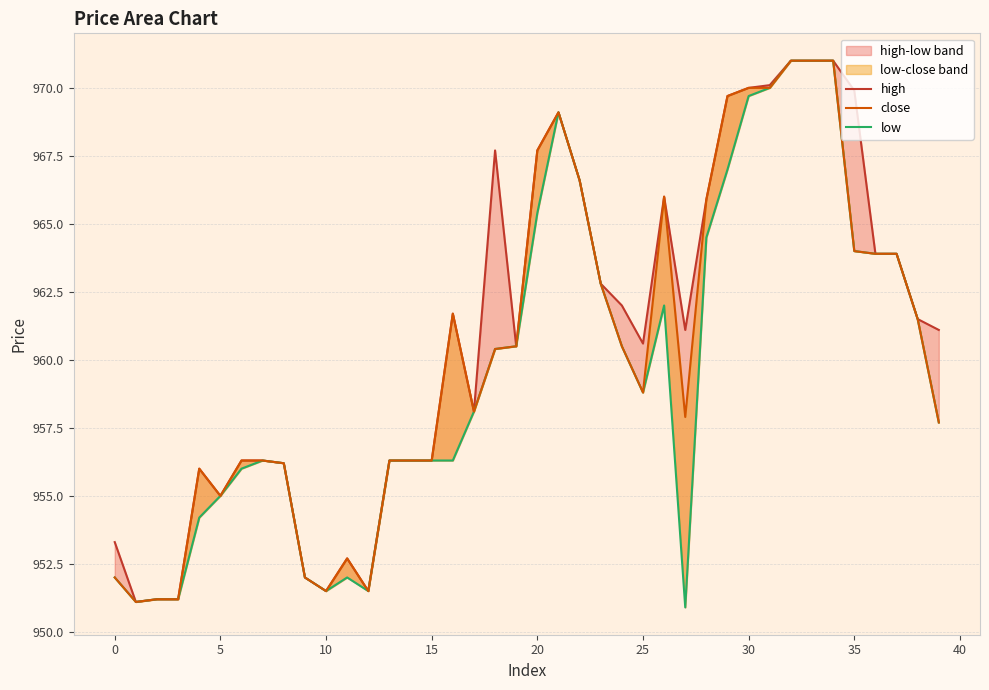

Which series has the largest range (max minus min)?

low